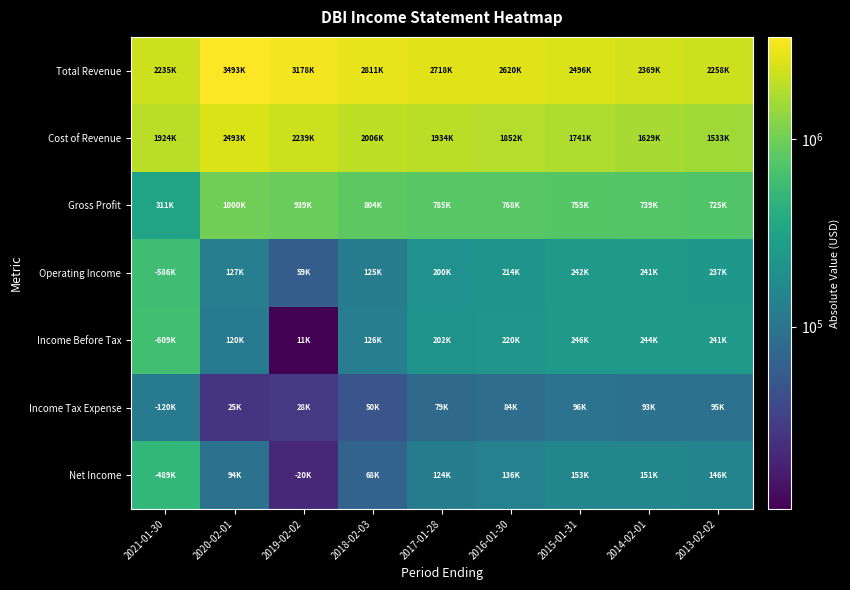

What is the minimum value shown in the chart?

10700